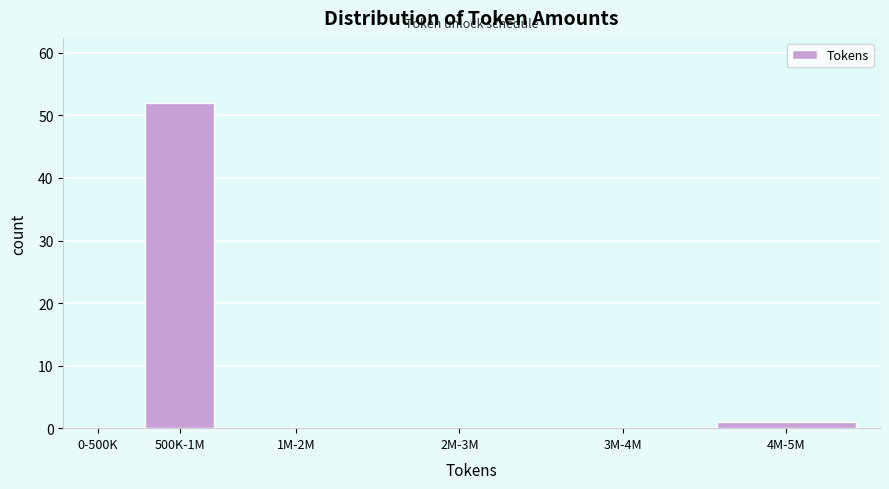

Reading left to right, transcribe all the data shown in this chart.

0-500K=0	500K-1M=52	1M-2M=0	2M-3M=0	3M-4M=0	4M-5M=1